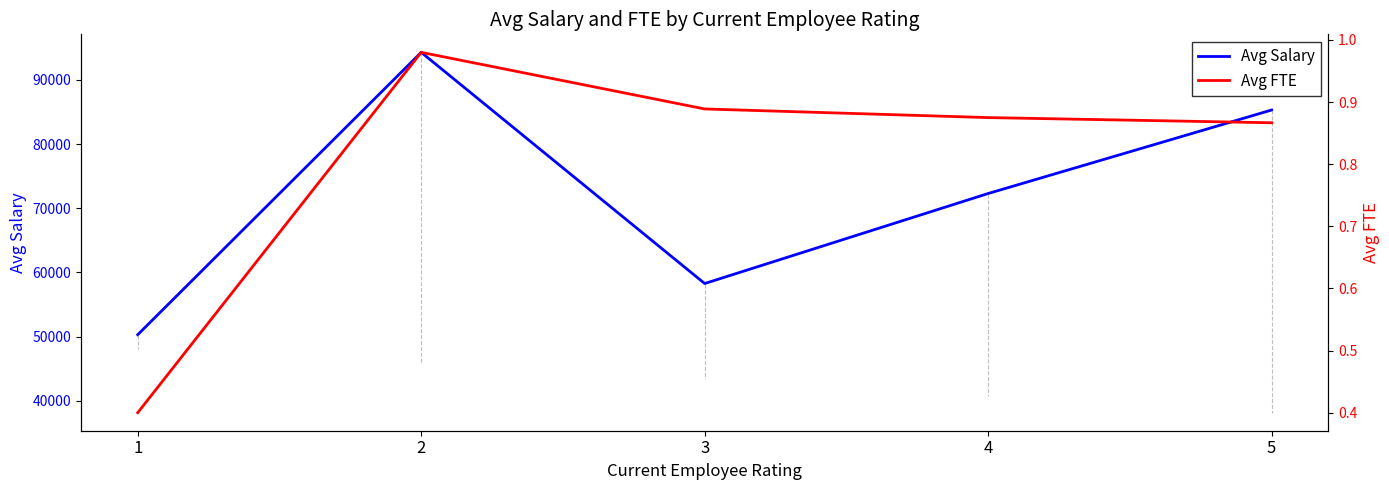

True or false: Avg Salary and Avg FTE cross at least once.

False